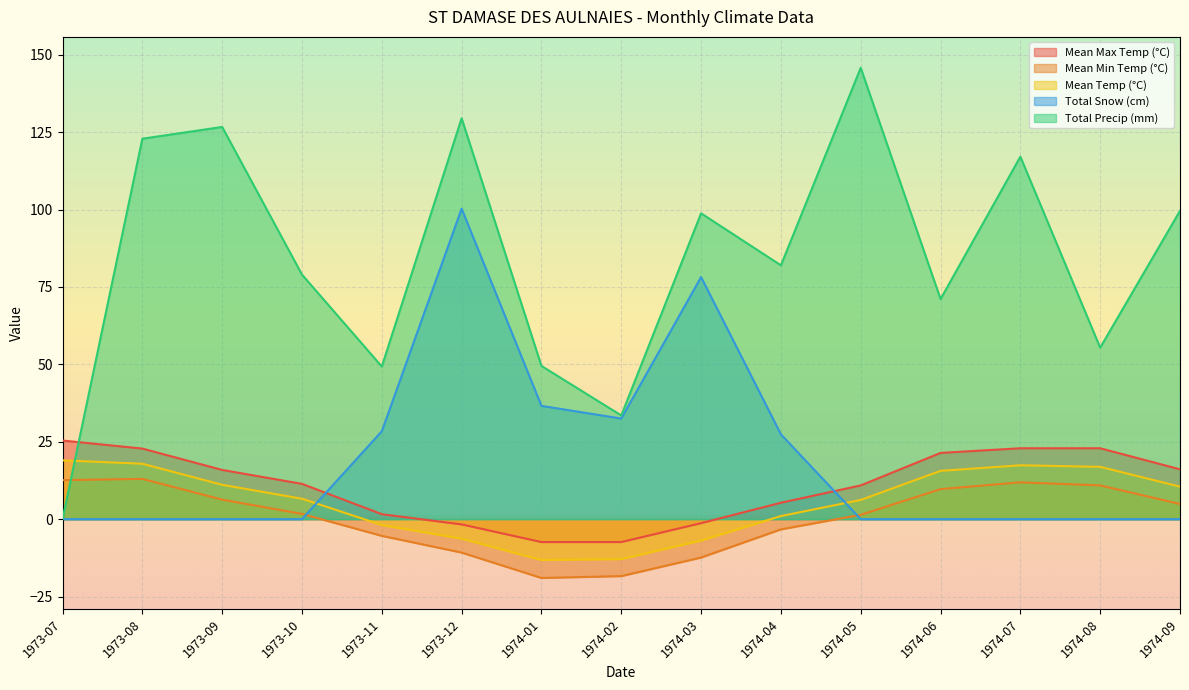

List the series in order of their peak value, lowest first.

Mean Min Temp (°C), Mean Temp (°C), Mean Max Temp (°C), Total Snow (cm), Total Precip (mm)